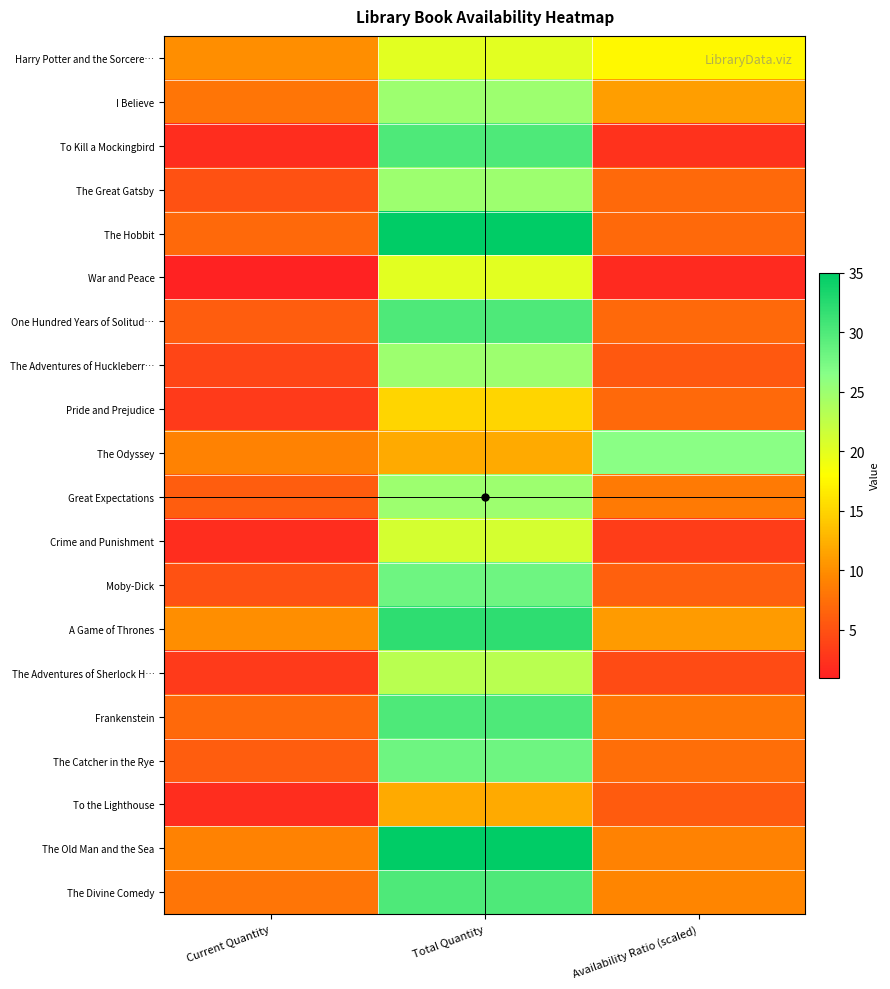

Rank the series by their maximum value, from highest to lowest.

The Hobbit, The Old Man and the Sea, A Game of Thrones, To Kill a Mockingbird, One Hundred Years of Solitud…, Frankenstein, The Divine Comedy, Moby-Dick, The Catcher in the Rye, The Odyssey, I Believe, The Great Gatsby, The Adventures of Huckleberr…, Great Expectations, The Adventures of Sherlock H…, Crime and Punishment, Harry Potter and the Sorcere…, War and Peace, Pride and Prejudice, To the Lighthouse